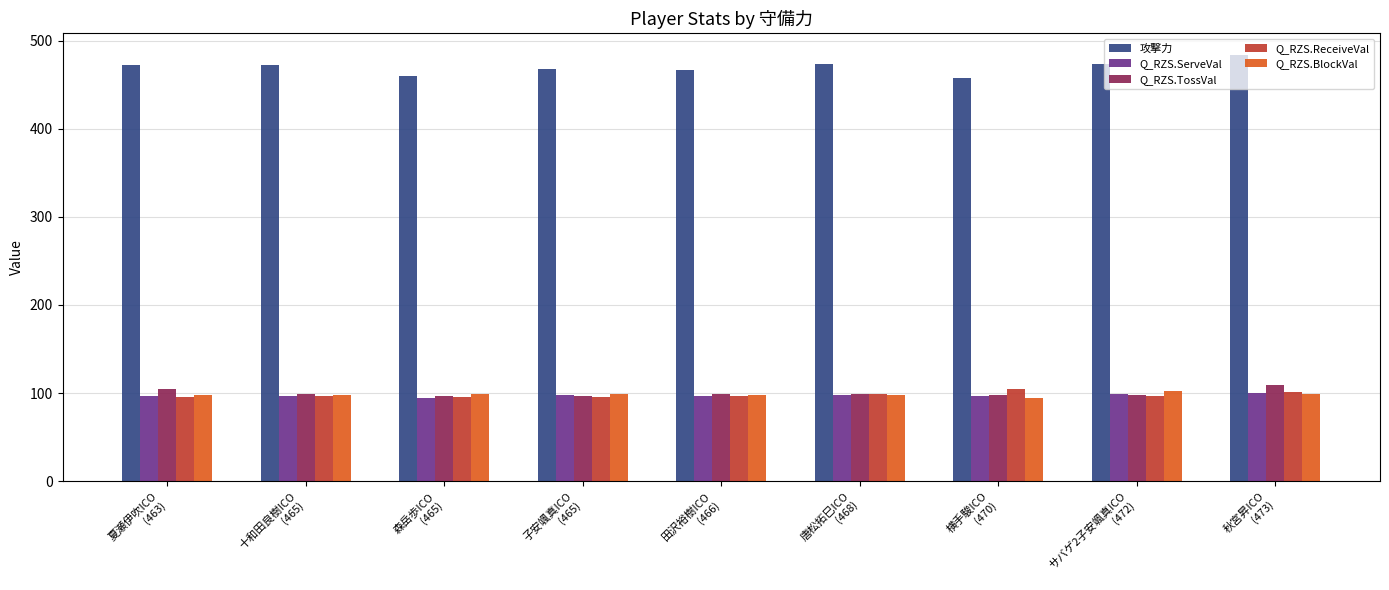

What is the smallest value displayed?

94.5